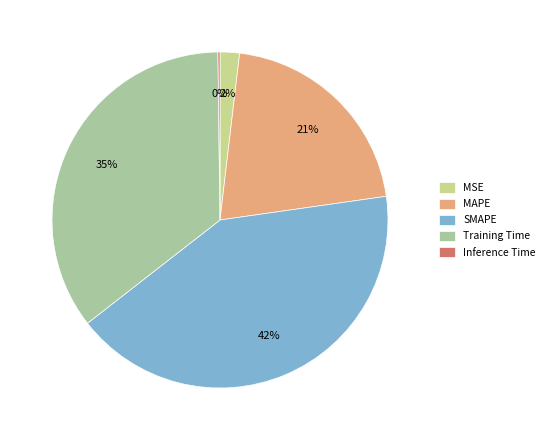

The MSE slice represents 10% of the pie. True or false?

False